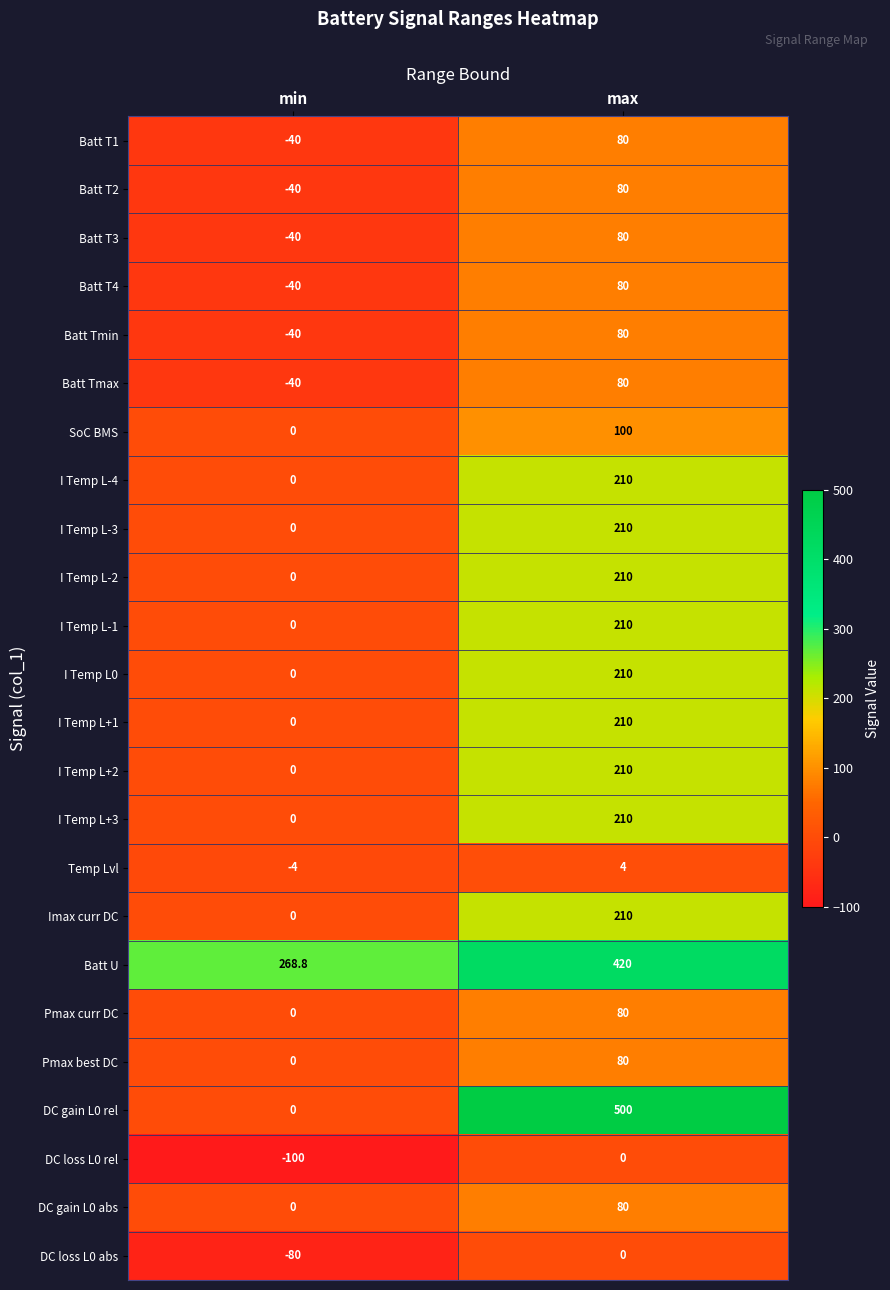

The value of DC gain L0 abs at min is -38.6. True or false?

False